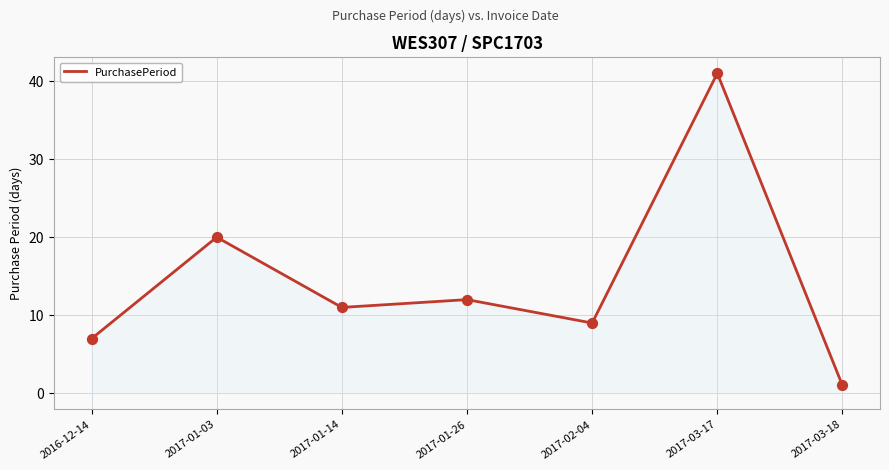

Which has a higher value, 2016-12-14 or 2017-01-26?

2017-01-26